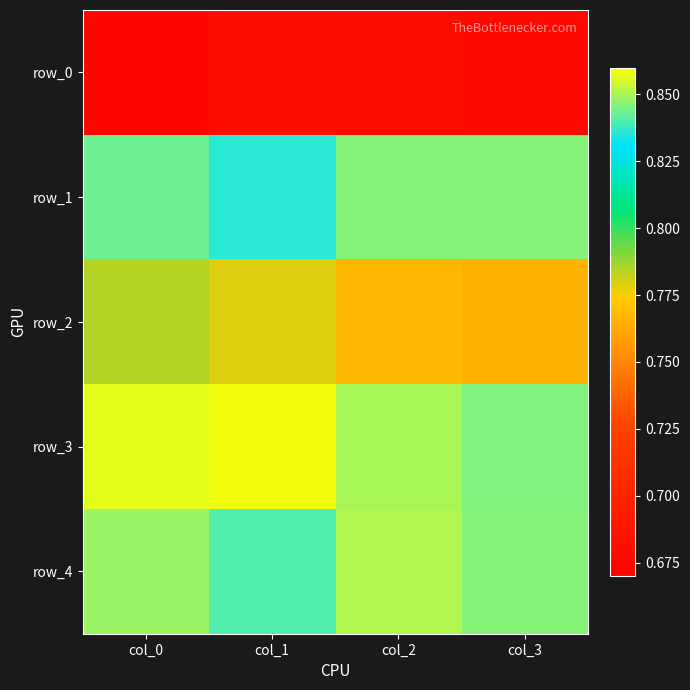

Between col_0 and col_3, which series saw the biggest shift?

row_2